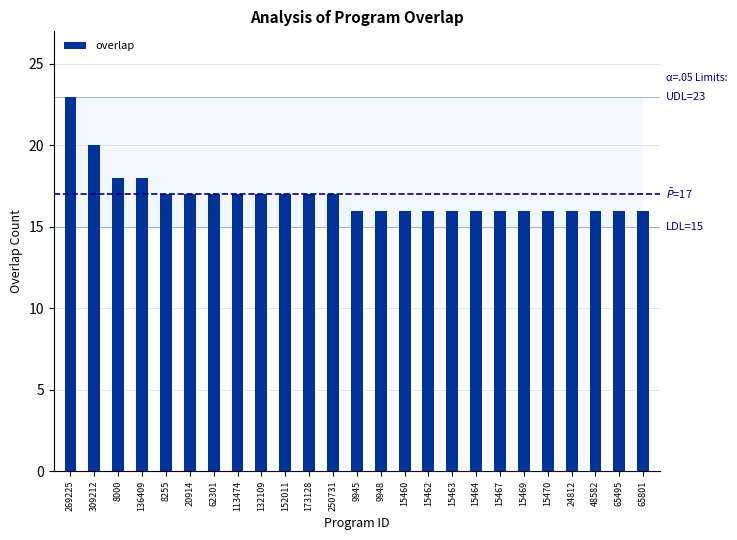

Which has a higher value, 136409 or 15464?

136409